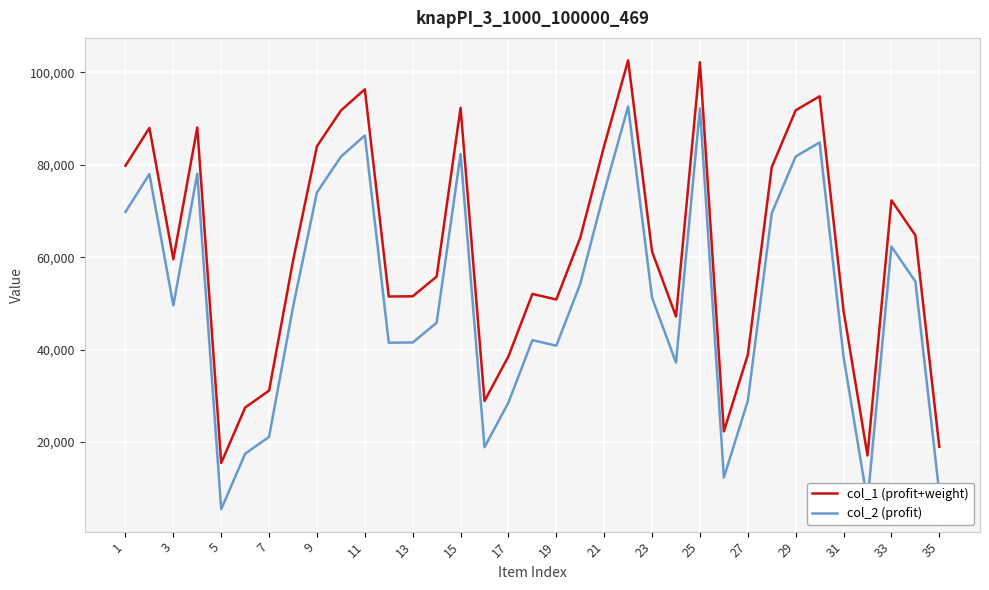

True or false: col_1 (profit+weight) and col_2 (profit) intersect in this chart.

False